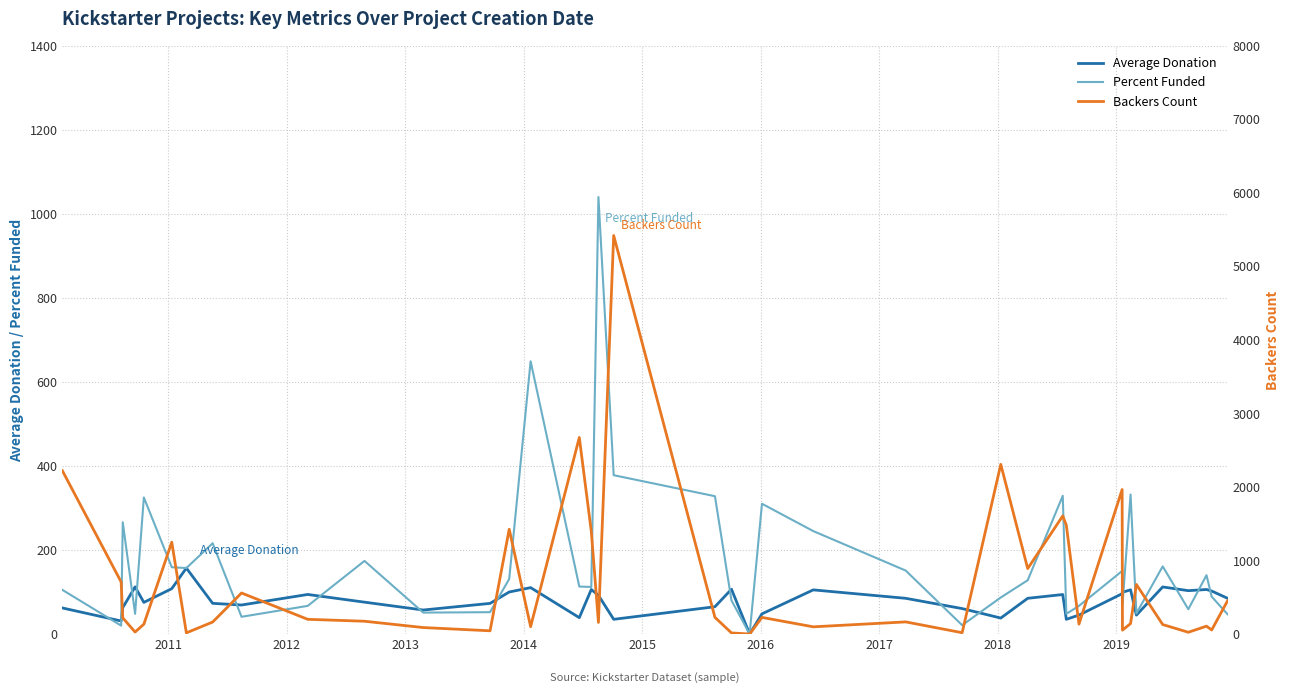

What is the maximum value for Average Donation?

157.0